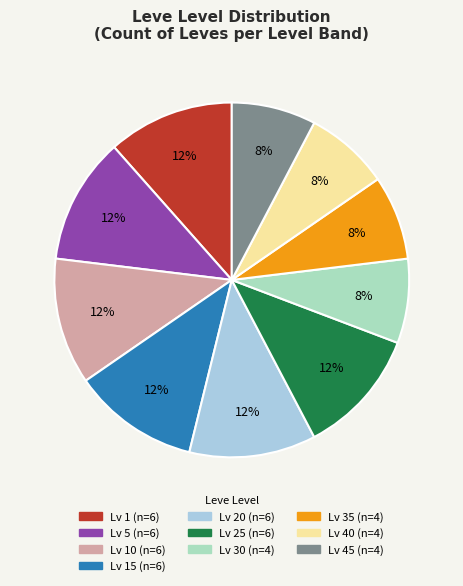

Is there any slice that represents more than half of the pie?

No